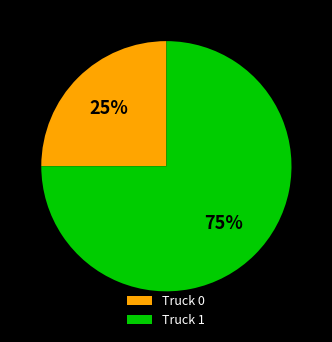

True or false: Truck 0 accounts for 34% of the total.

False